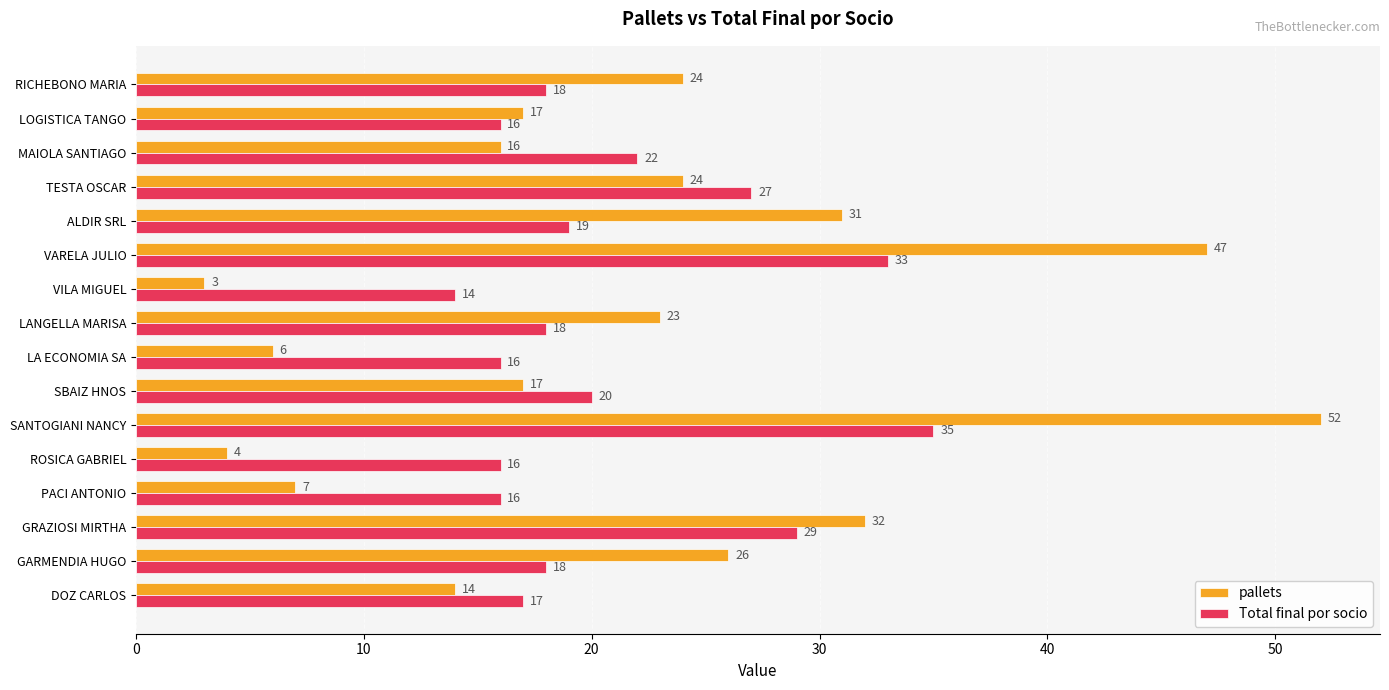

Which series has the widest spread of values?

pallets